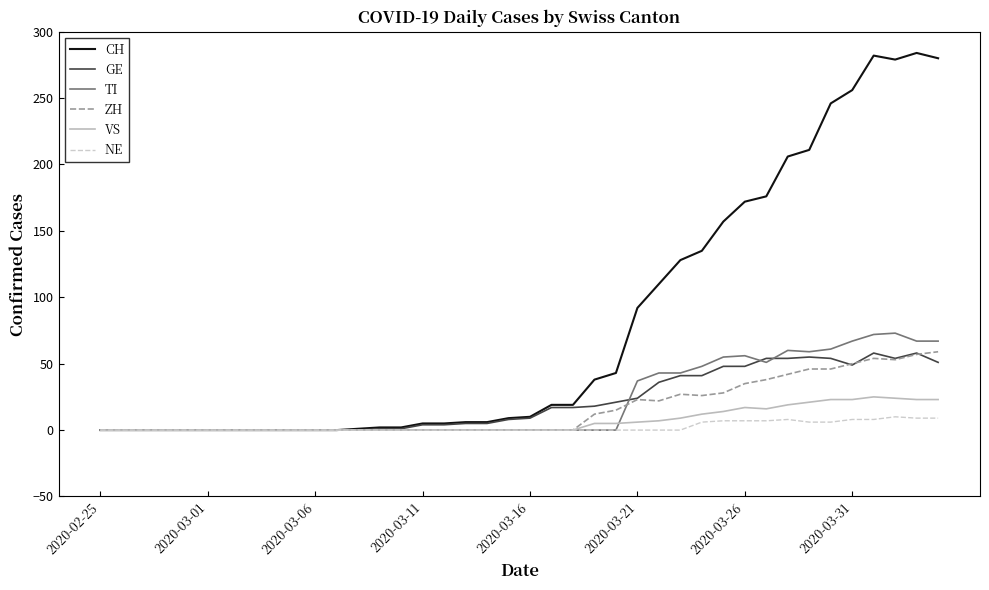

Which series has the widest spread of values?

CH